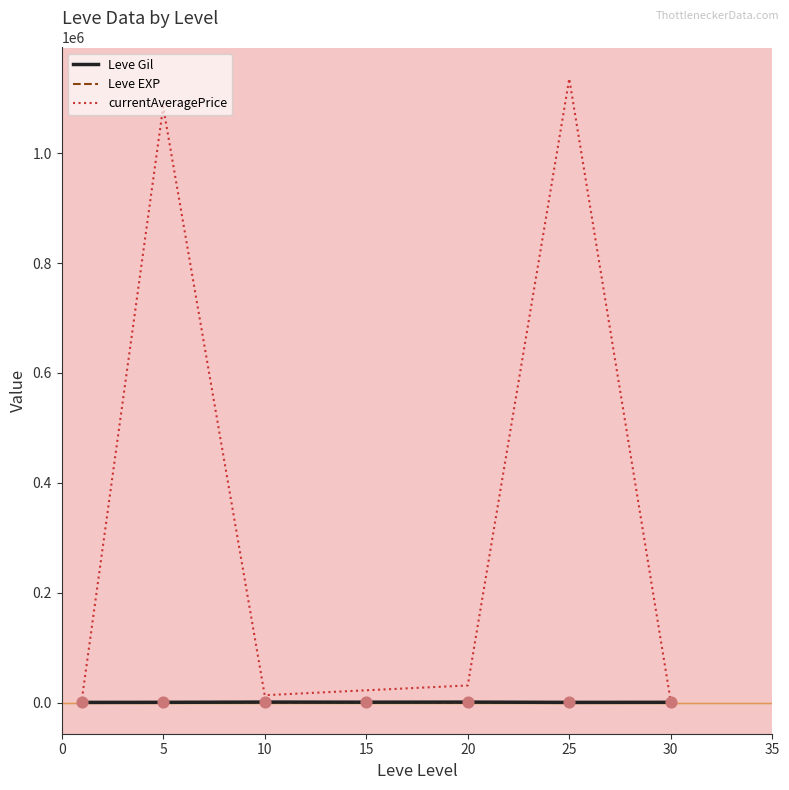

At how many categories does at least one series exceed 1035281?

2